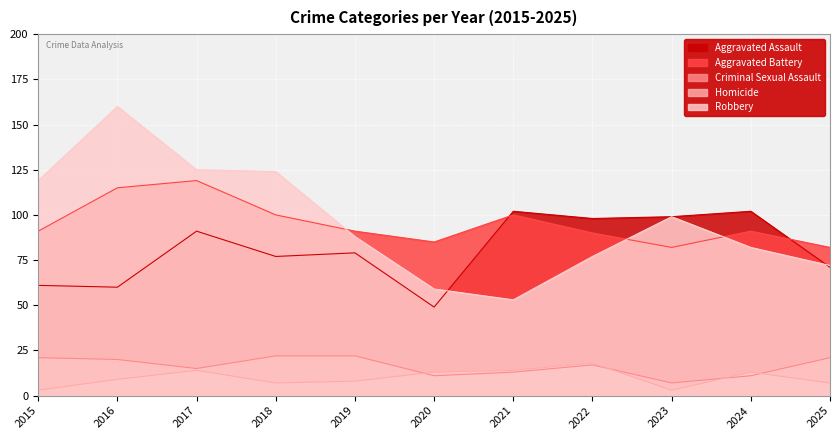

Which series has the largest total across all categories?

Robbery